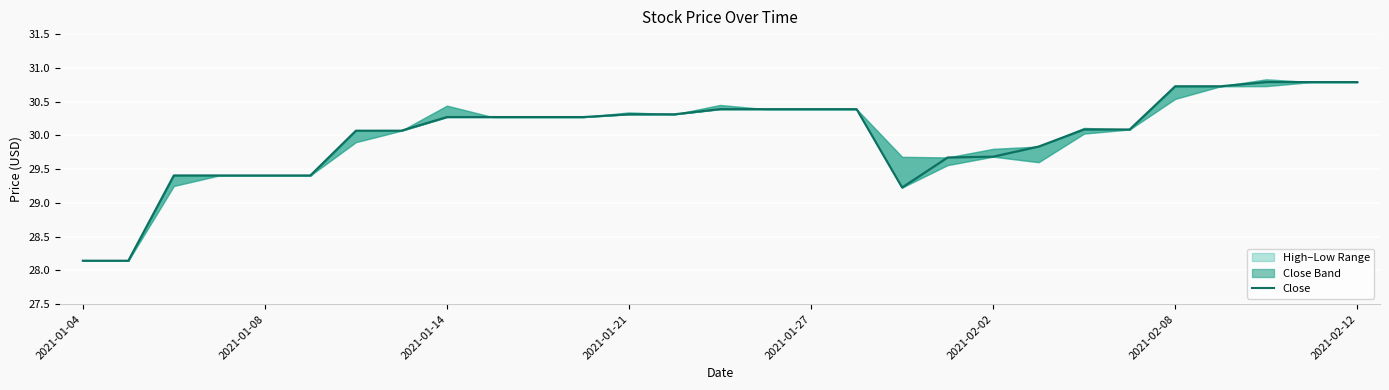

Approximately how many times larger is the value at 28 compared to 9?

1.0